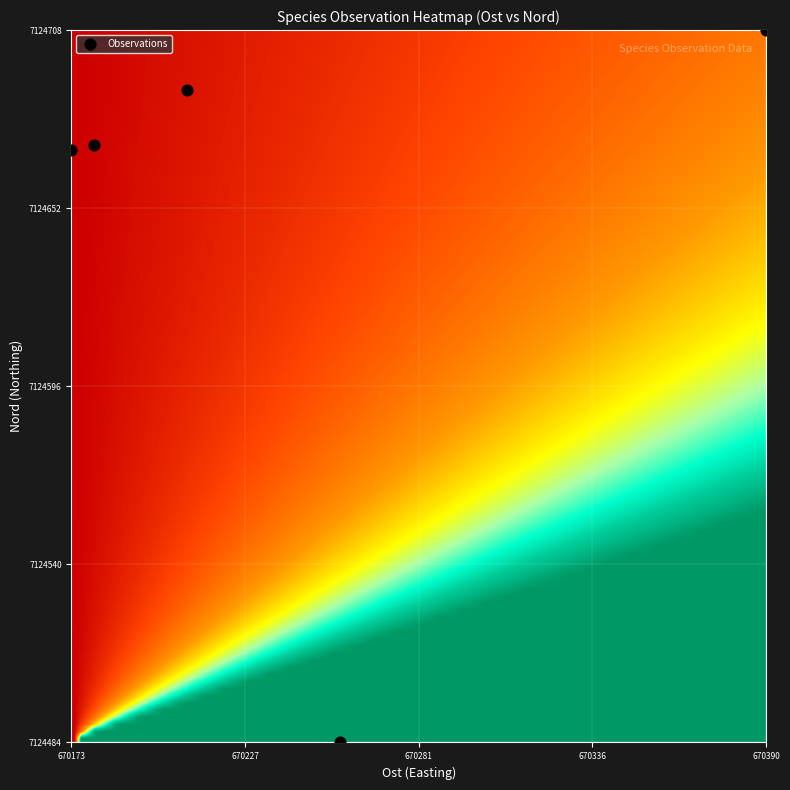

What is the average X value?

670241.8